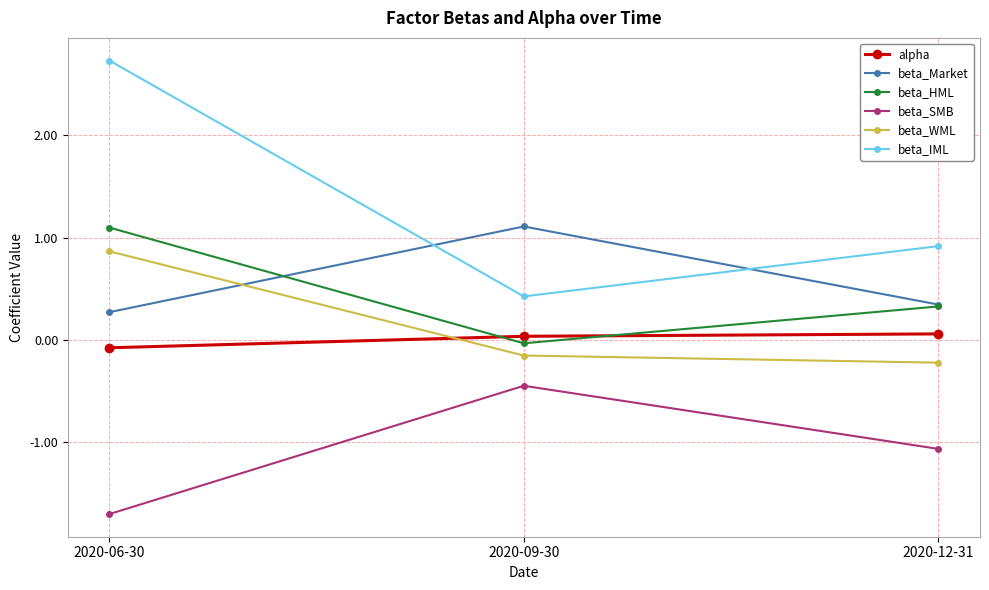

Which series has the largest total across all categories?

beta_IML